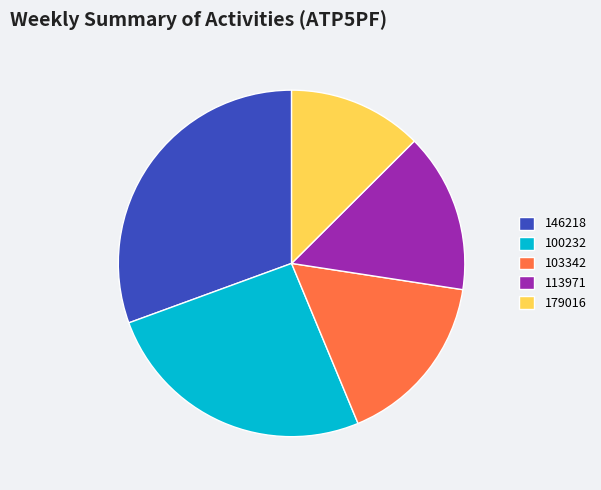

What is the largest slice in the pie chart?

146218